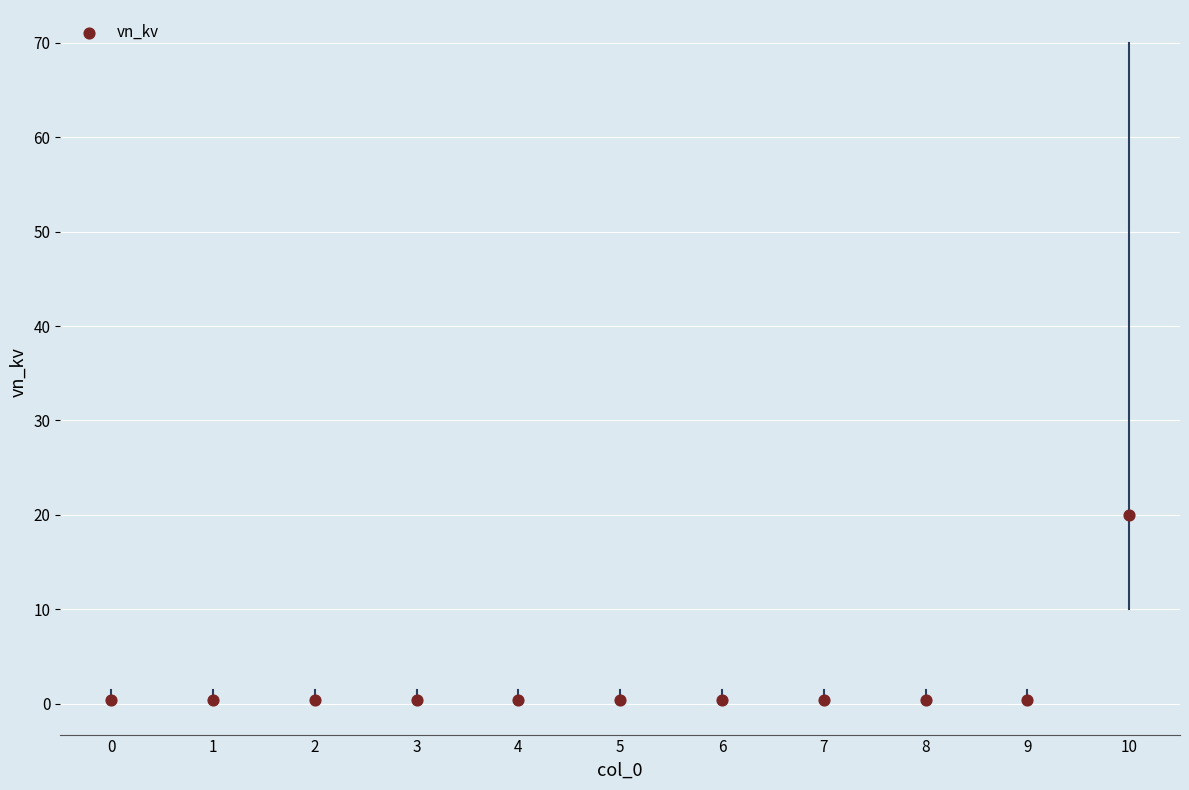

What is the range of Y values (max minus min)?

19.6